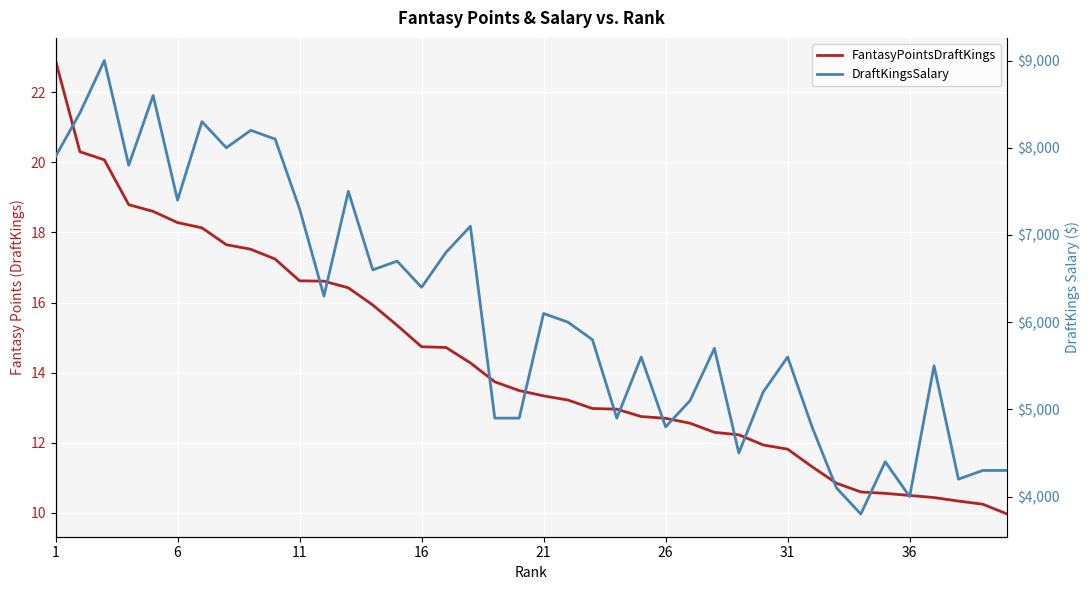

What is the minimum value for FantasyPointsDraftKings?

10.0